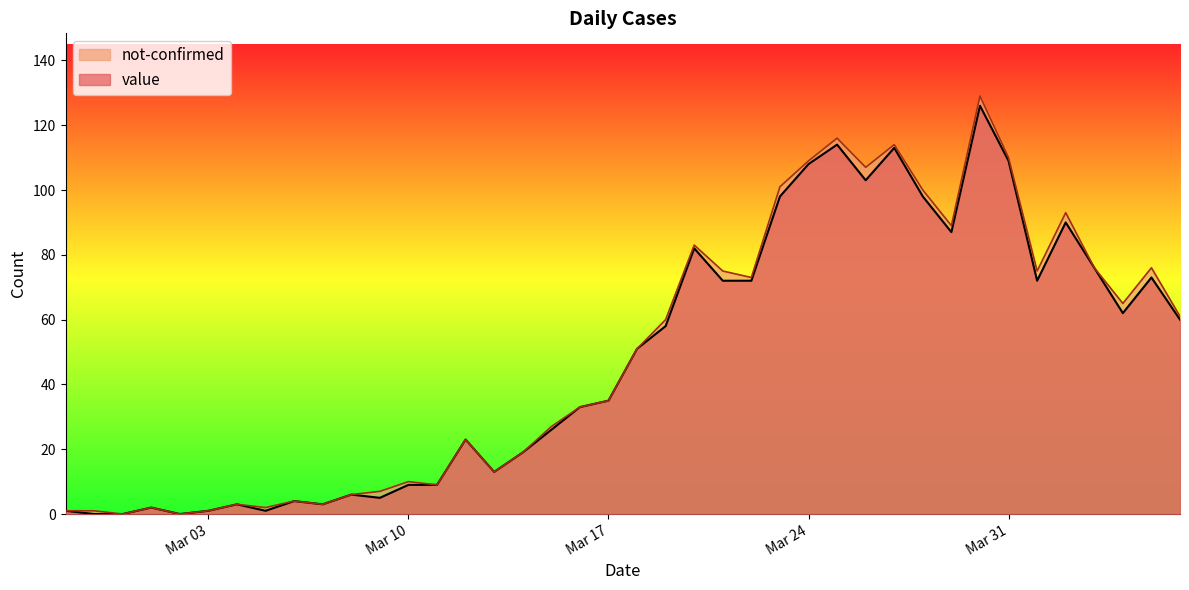

Where is the first local maximum?

2020-03-01